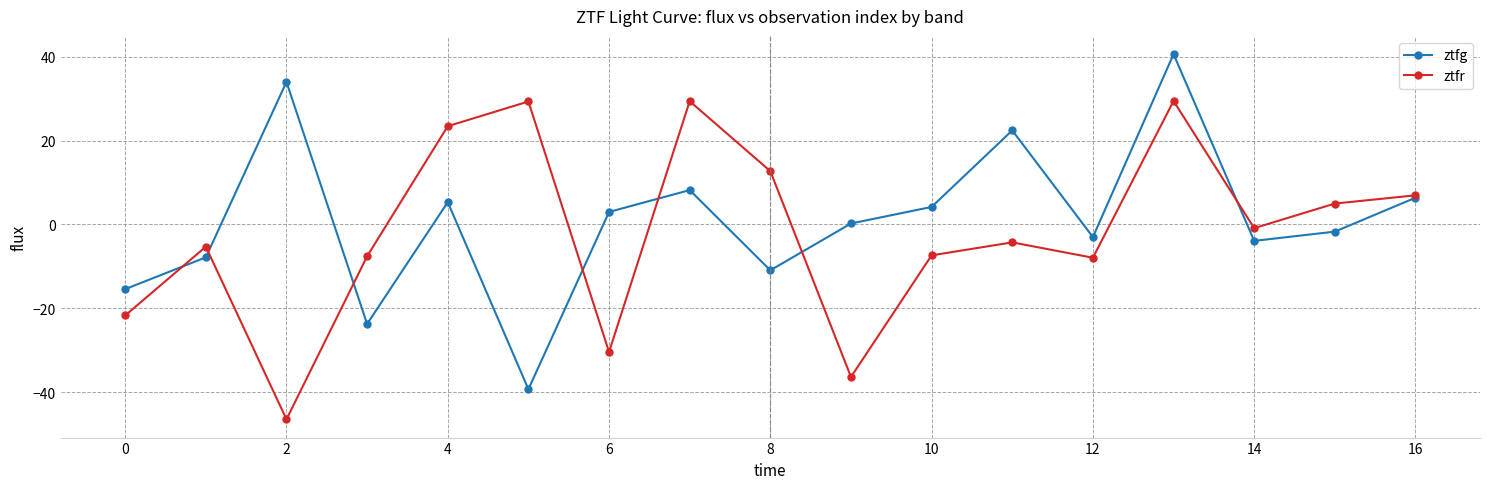

True or false: ztfr has more than 0 points higher than both neighbors.

True